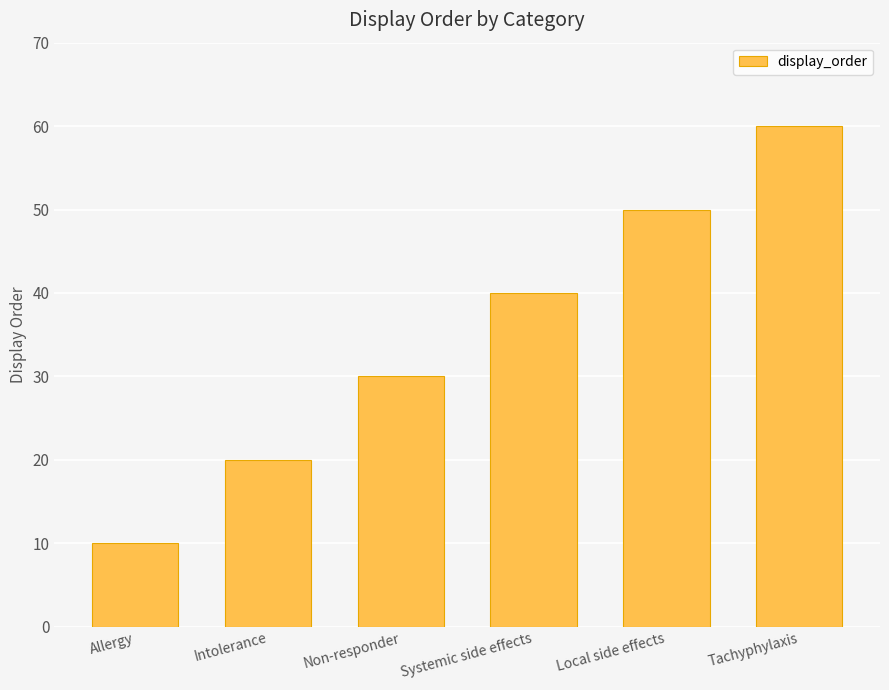

Is it true that the value at Local side effects is 50?

True